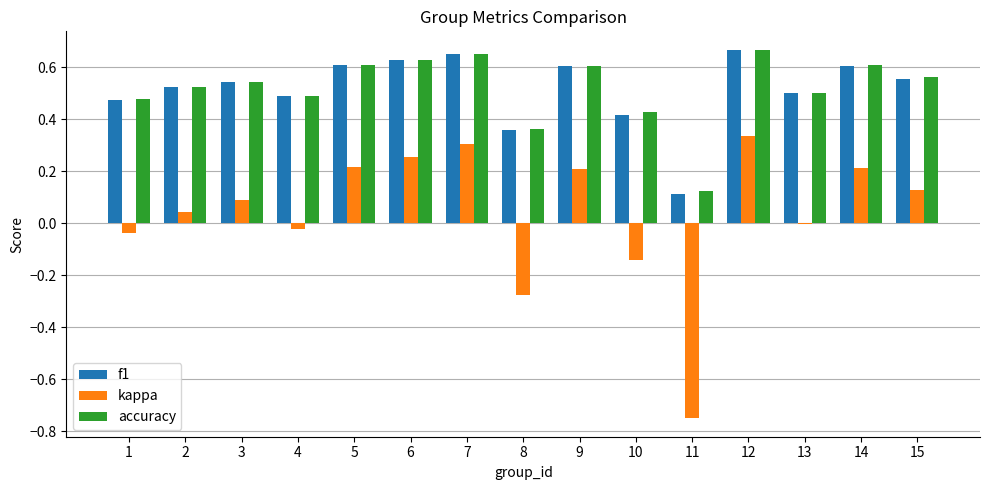

Is the value of accuracy at 4 greater than the value of f1 at 7?

No